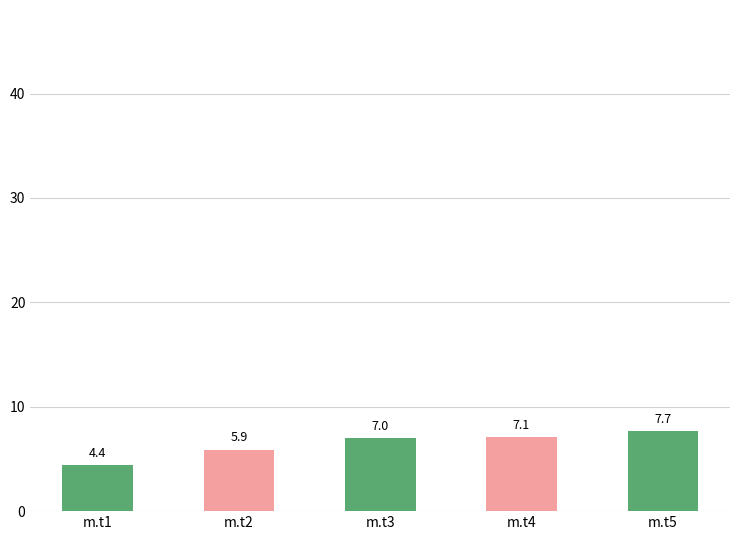

How many data points does each series have?

5